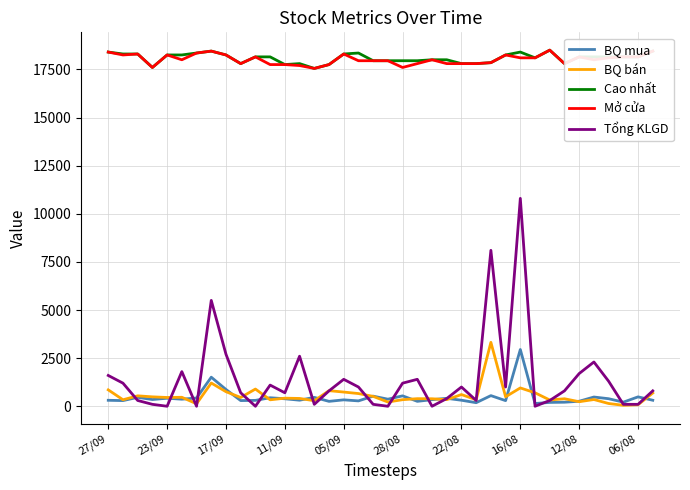

Which series has the largest range (max minus min)?

Tổng KLGD